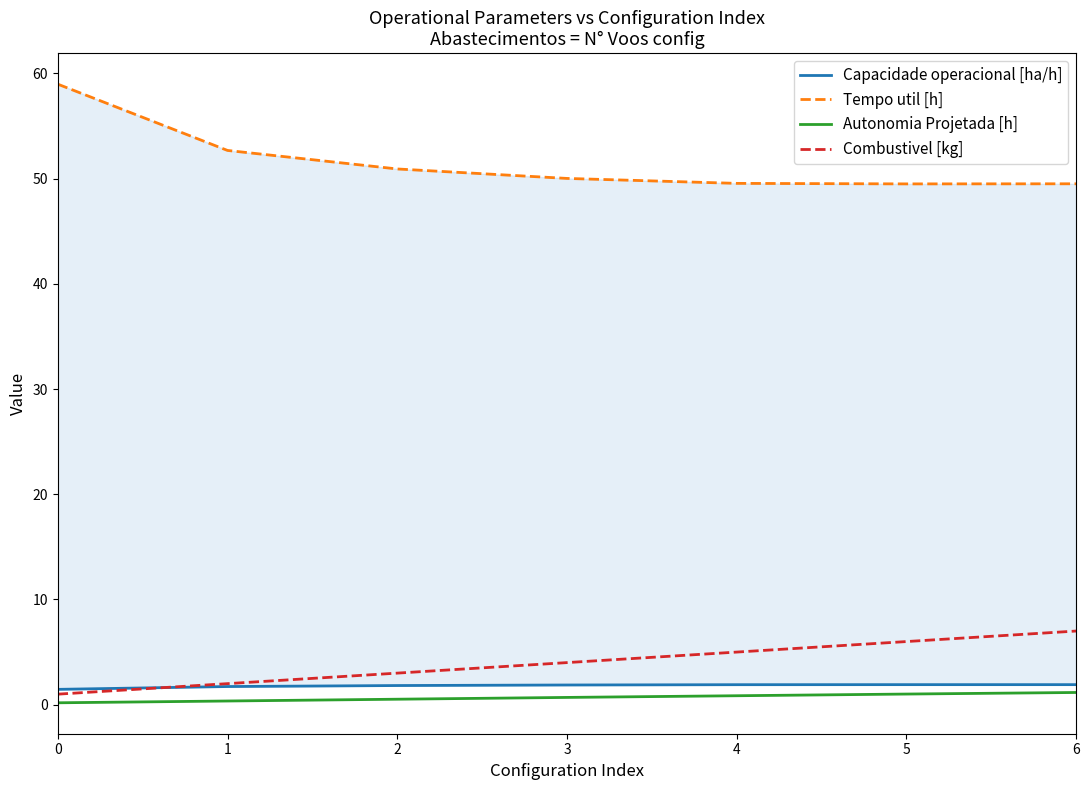

What is the minimum value shown in the chart?

0.2